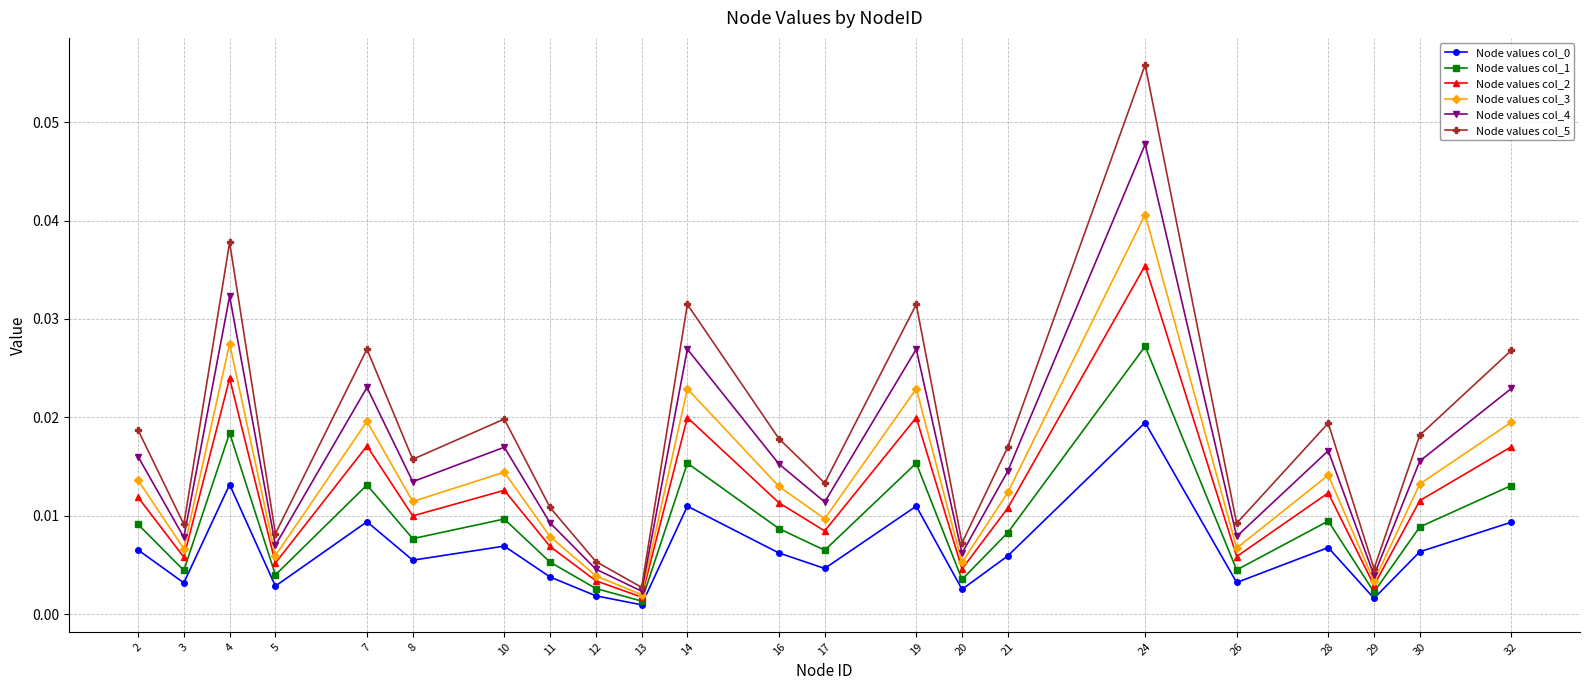

Does the chart have visible grid lines?

Yes